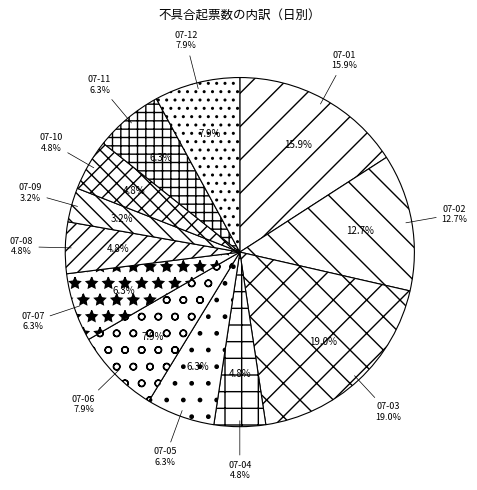

Which has a higher value, 2025-07-02 or 2025-07-01?

2025-07-01